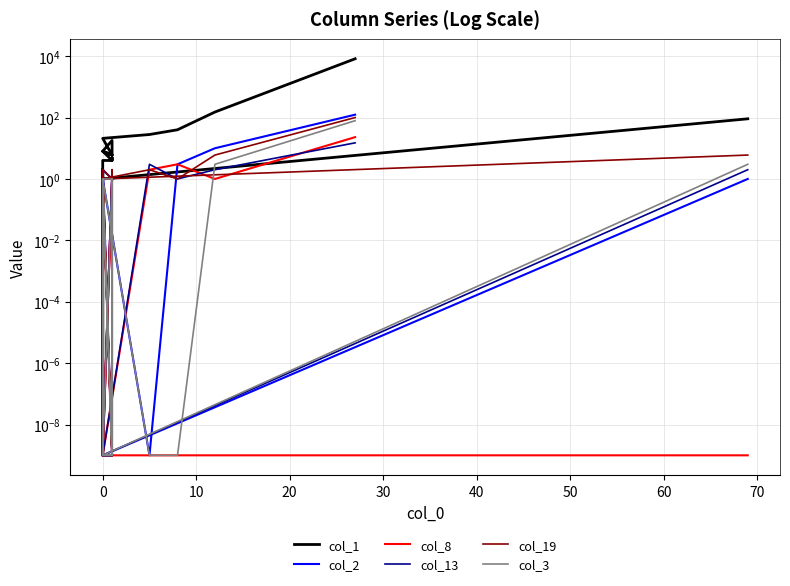

What is the sum of all col_3 values?

90.0